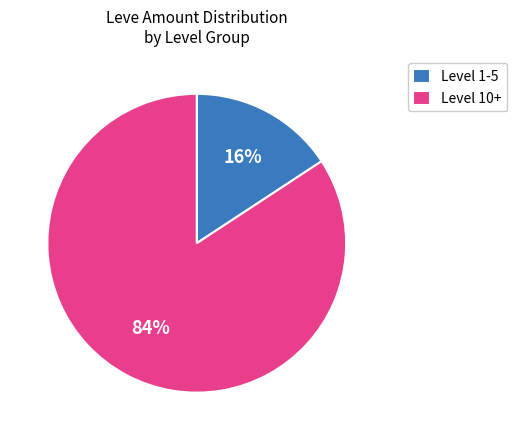

Which category has the biggest portion of the pie?

Level 10+